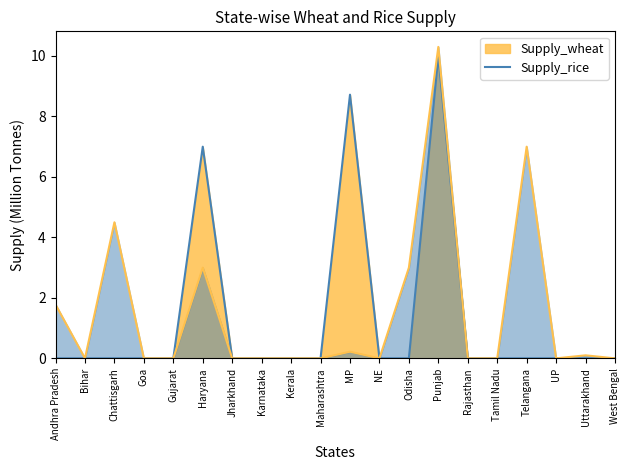

How many positive values does the Supply_rice_line series have?

8